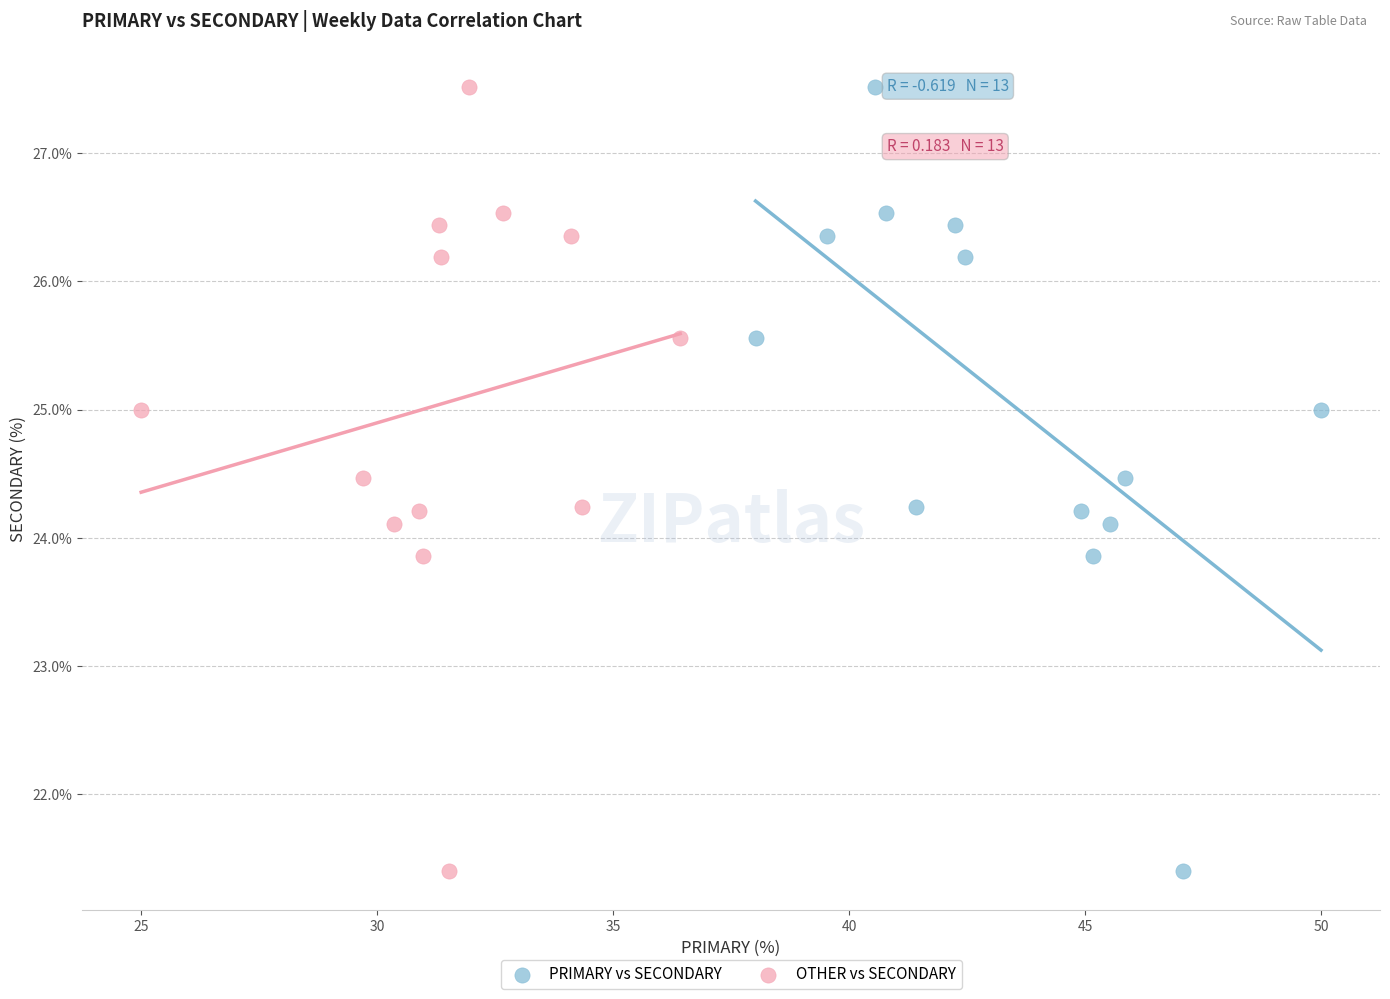

What are all the series names shown in the legend?

PRIMARY vs SECONDARY, OTHER vs SECONDARY